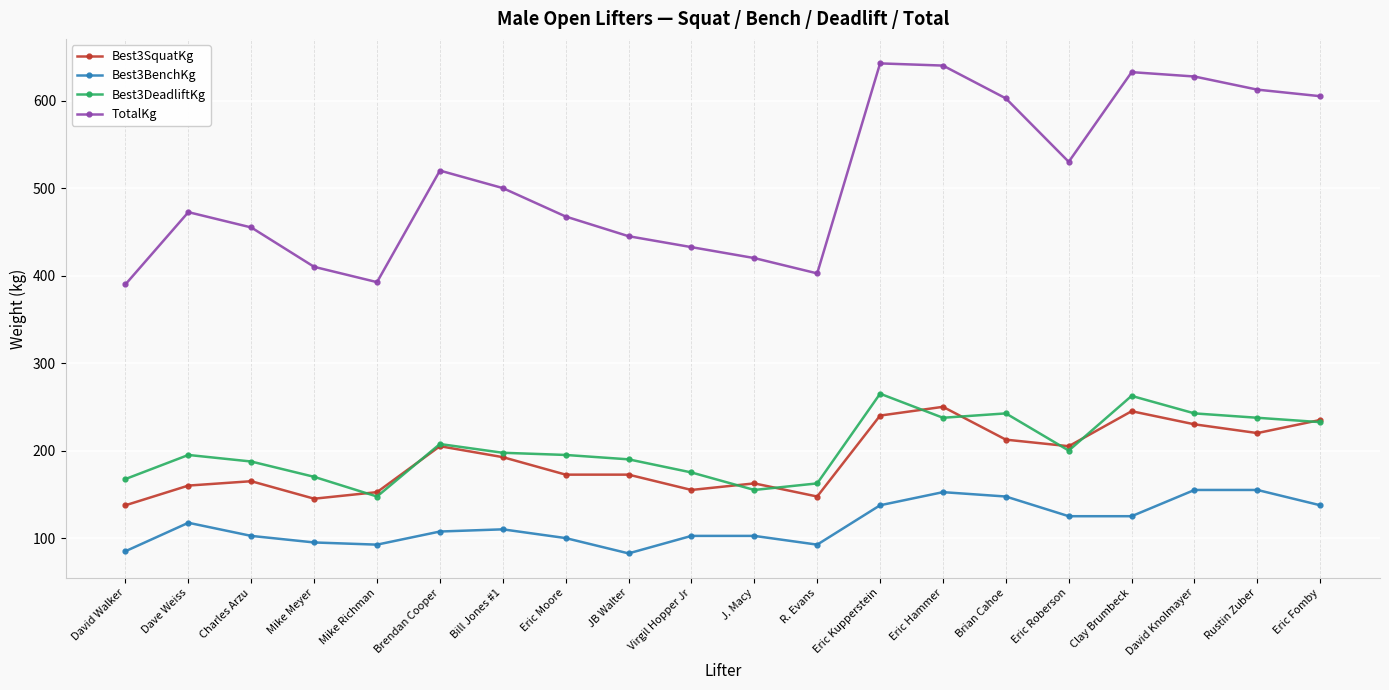

True or false: TotalKg and Best3BenchKg cross at least once.

False